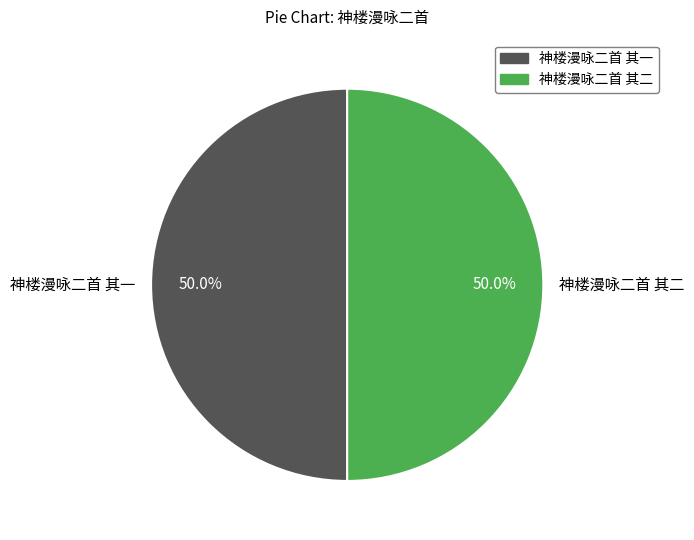

What is the ratio of the value at 神楼漫咏二首 其二 to the value at 神楼漫咏二首 其一?

1.0